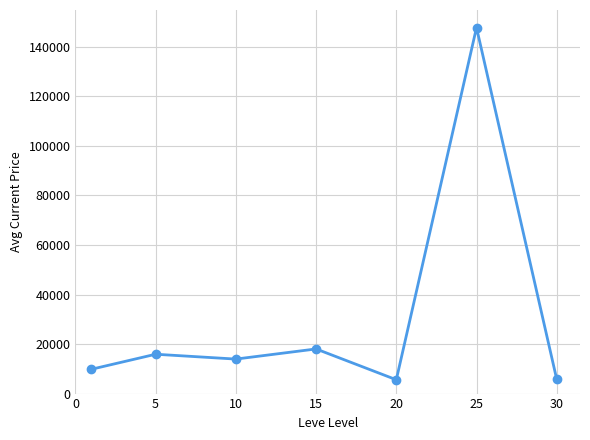

What is the greatest value displayed?

147754.0